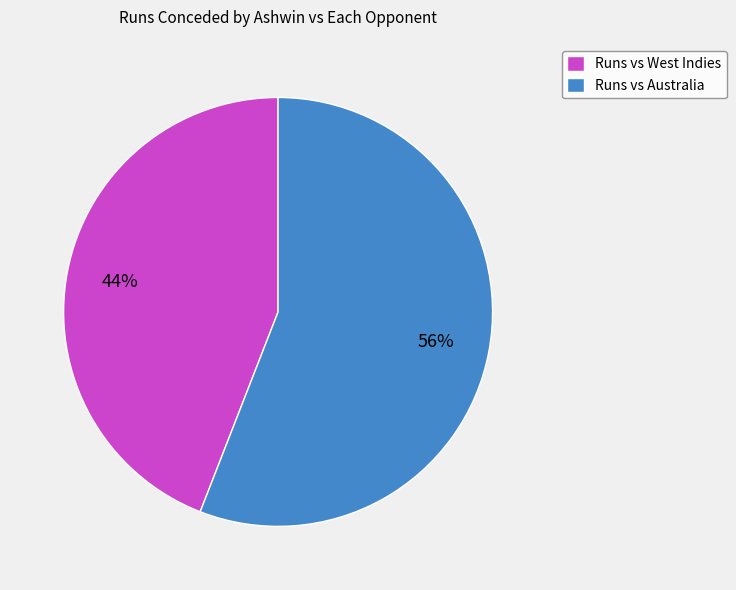

How many slices are in this pie chart?

2